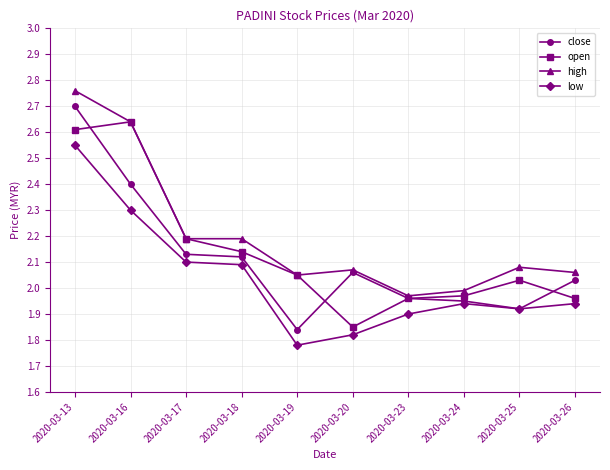

Rank the series by their average value, from lowest to highest.

low, close, open, high